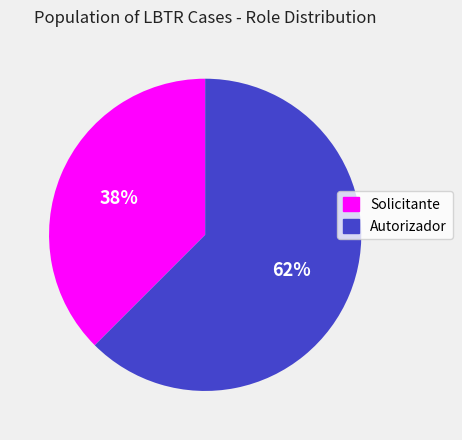

Which category has the biggest portion of the pie?

Autorizador